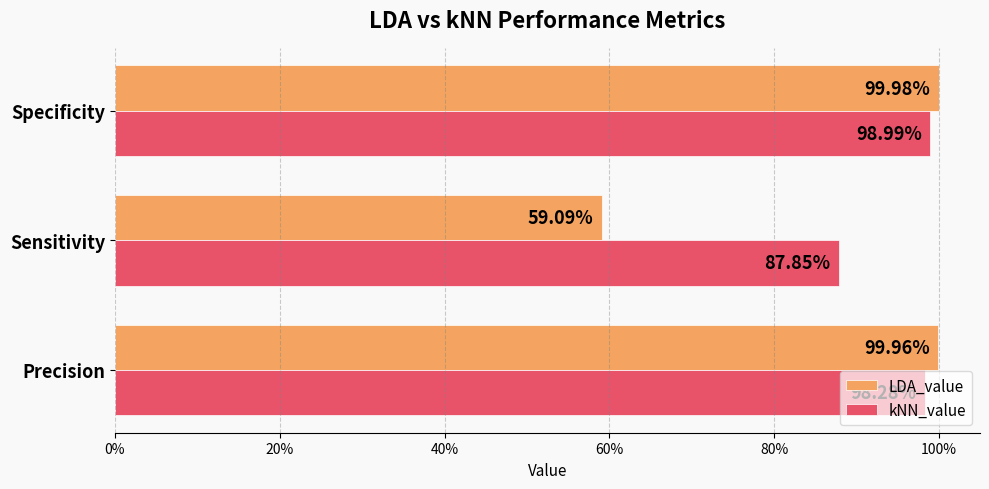

What are all the series names shown in the legend?

LDA_value, kNN_value